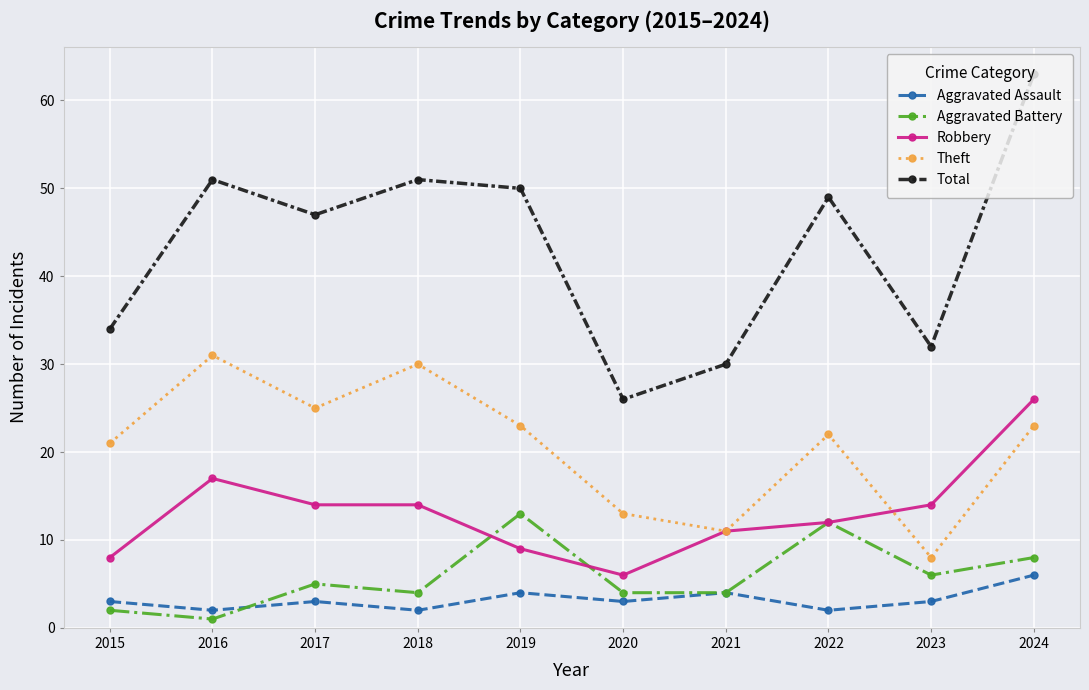

What is the spread (max minus min) of values at 2023?

29